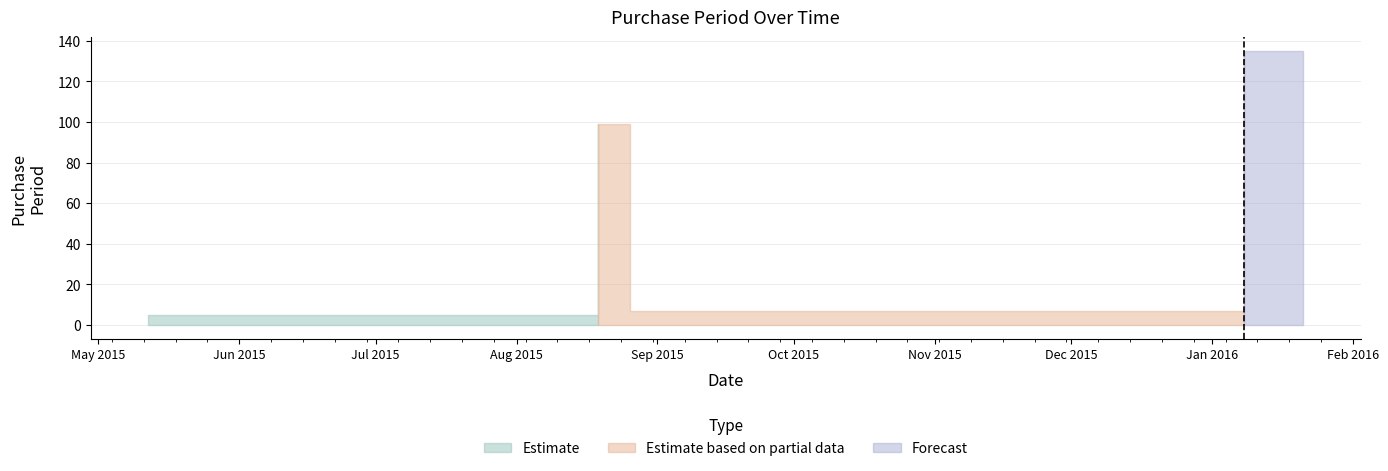

Reading left to right, list all the values displayed in this chart.

5	99	7	135	13